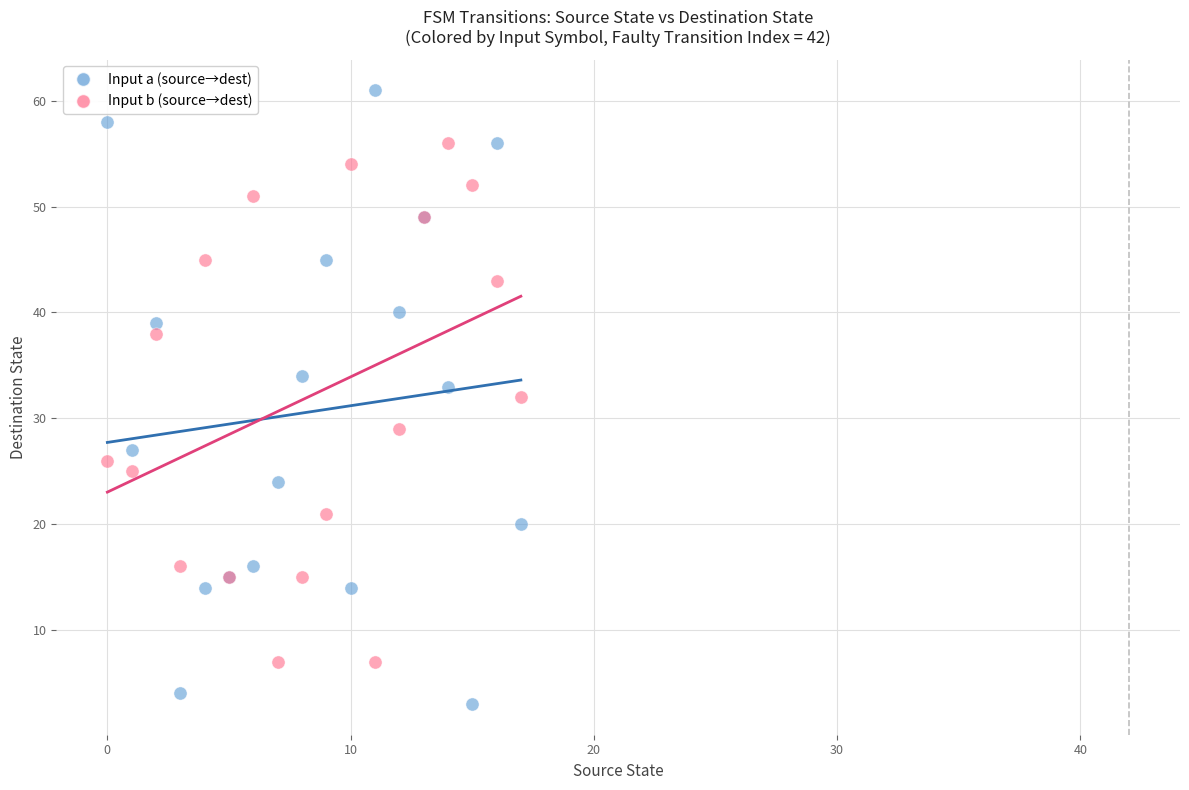

What are all the series names shown in the legend?

Input a (source→dest), Input b (source→dest)